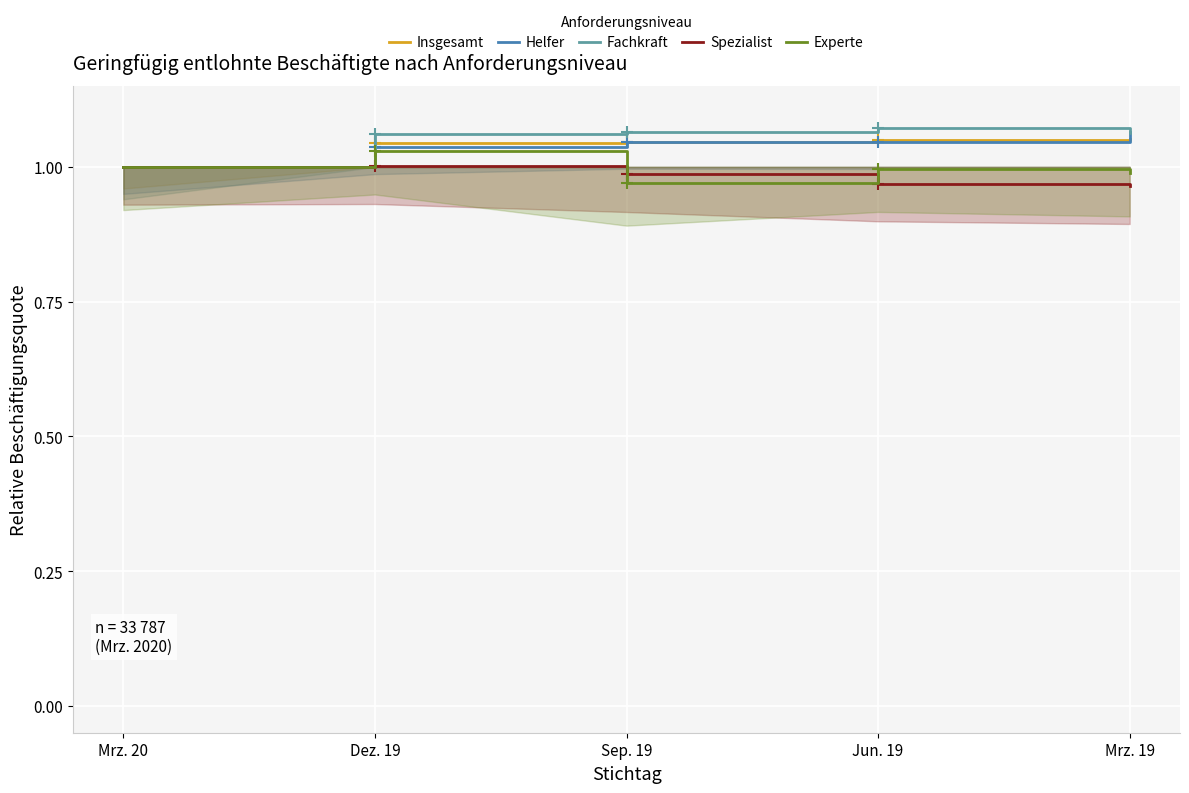

Reading right to left, what are all the values shown in this chart?

Insgesamt: Mrz. 19=1.1	Jun. 19=1.0	Sep. 19=1.0	Dez. 19=1.0	Mrz. 20=1.0
Helfer: Mrz. 19=1.1	Jun. 19=1.0	Sep. 19=1.0	Dez. 19=1.0	Mrz. 20=1.0
Fachkraft: Mrz. 19=1.1	Jun. 19=1.1	Sep. 19=1.1	Dez. 19=1.1	Mrz. 20=1.0
Spezialist: Mrz. 19=1.0	Jun. 19=1.0	Sep. 19=1.0	Dez. 19=1.0	Mrz. 20=1.0
Experte: Mrz. 19=1.0	Jun. 19=1.0	Sep. 19=1.0	Dez. 19=1.0	Mrz. 20=1.0